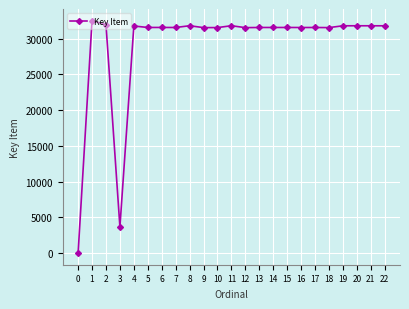

What is the difference between the values at 6 and 0?

31573